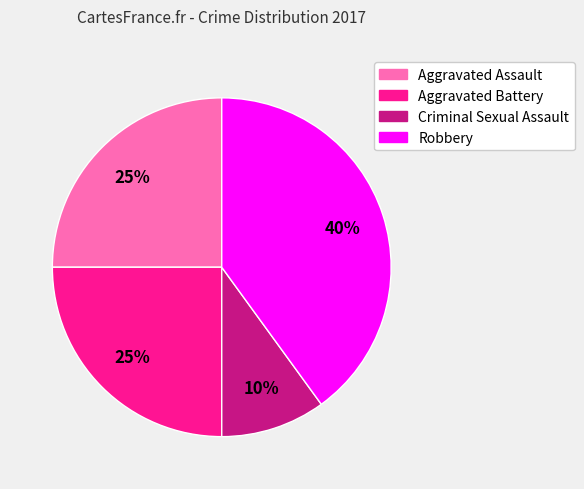

What percentage is the Aggravated Battery slice, to the nearest percent?

25%